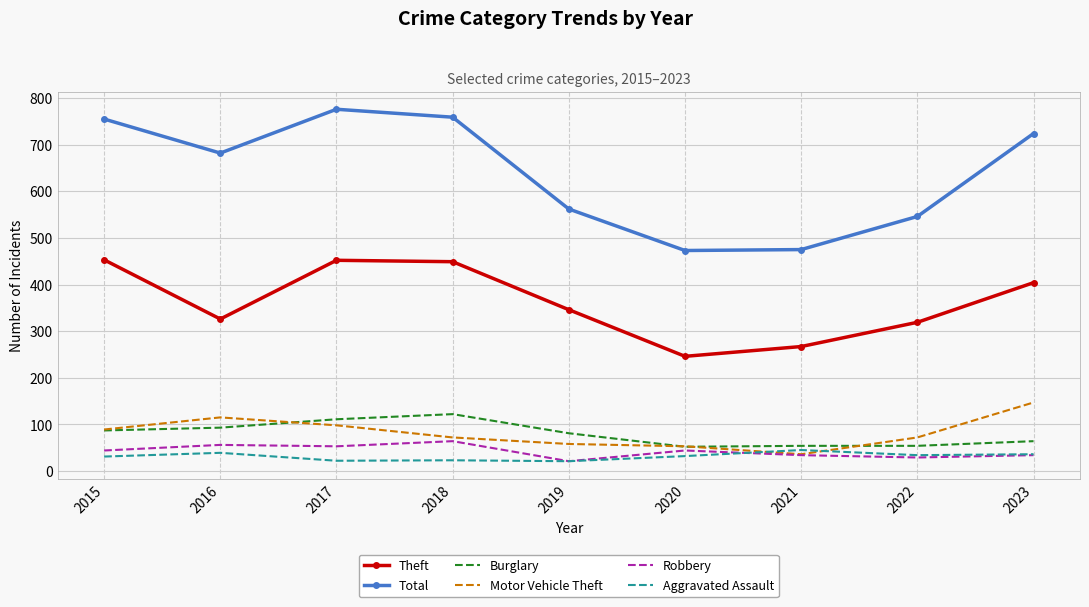

Which category has the lowest value in the Robbery series?

2019